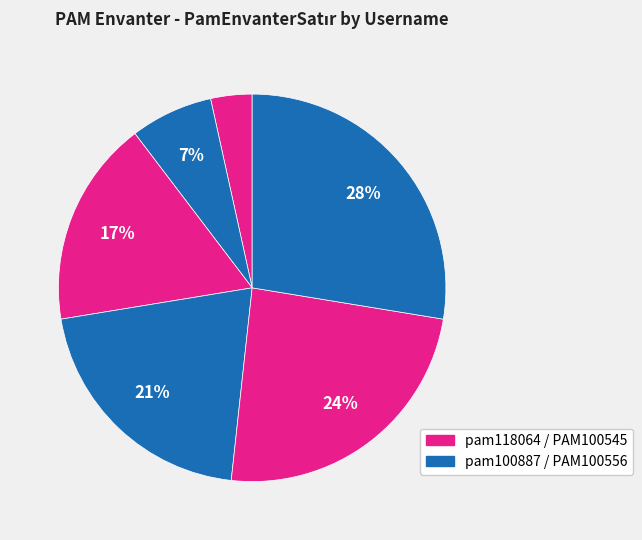

How many segments does this pie chart have?

6